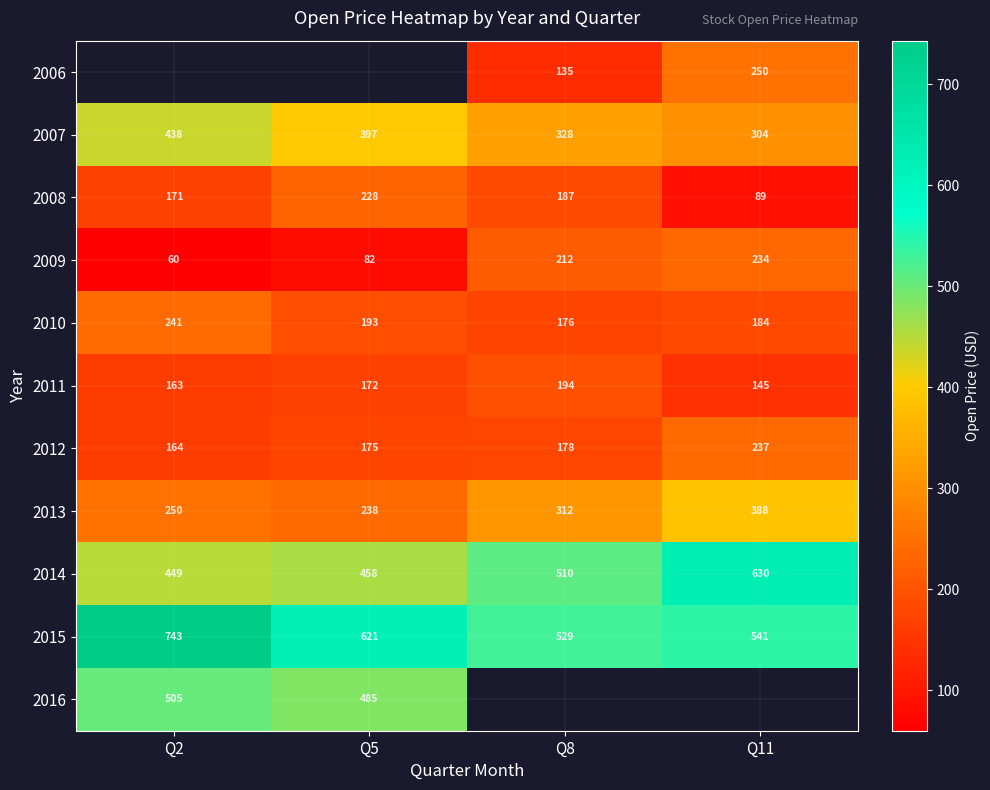

Is the value of 2011 at Q8 greater than the value of 2007 at Q5?

No